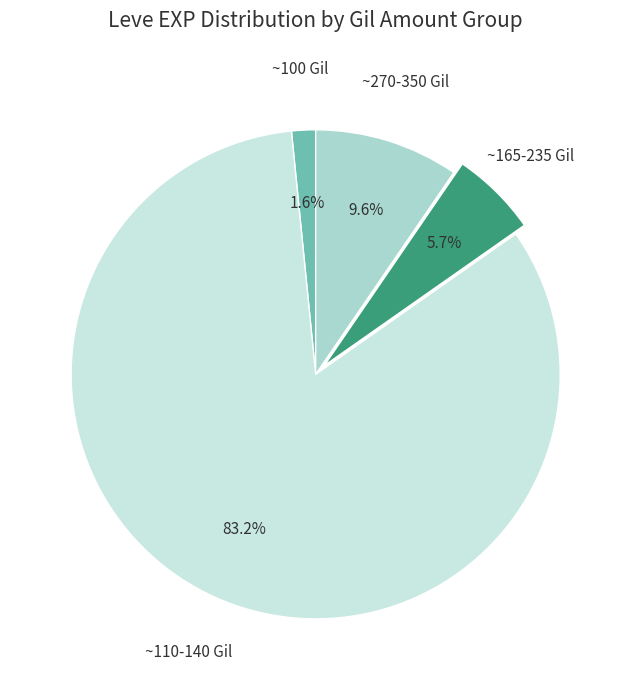

Is there a majority slice in this chart?

Yes